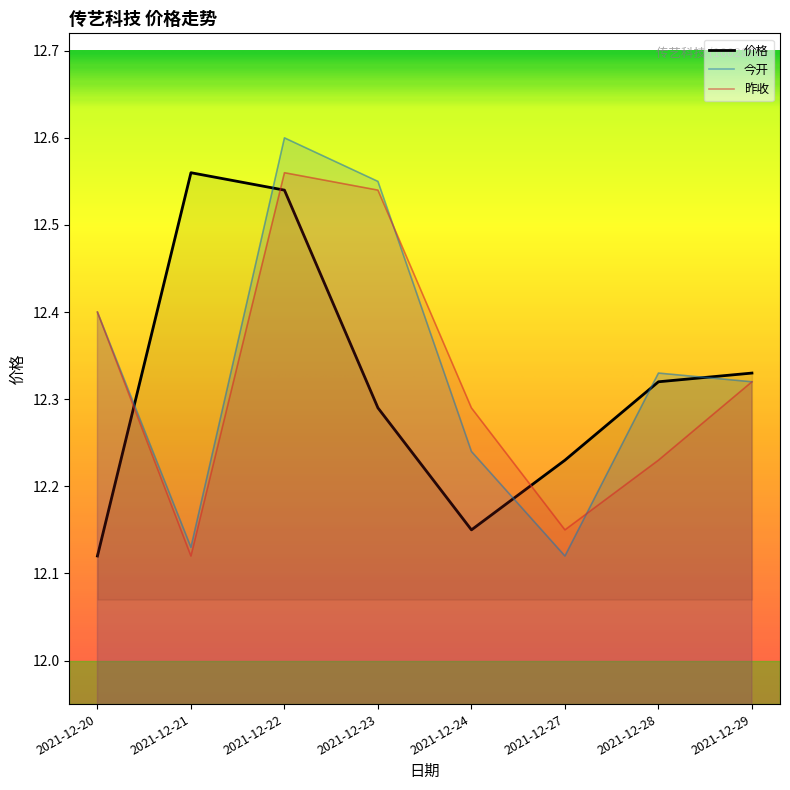

What are all the series names shown in the legend?

价格, 今开, 昨收